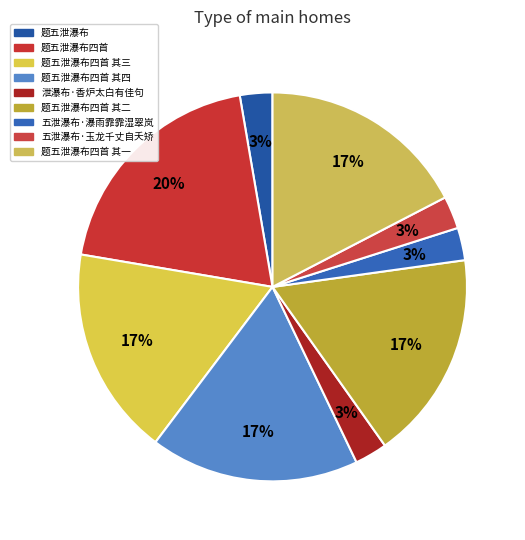

Which slice is the largest?

题五泄瀑布四首